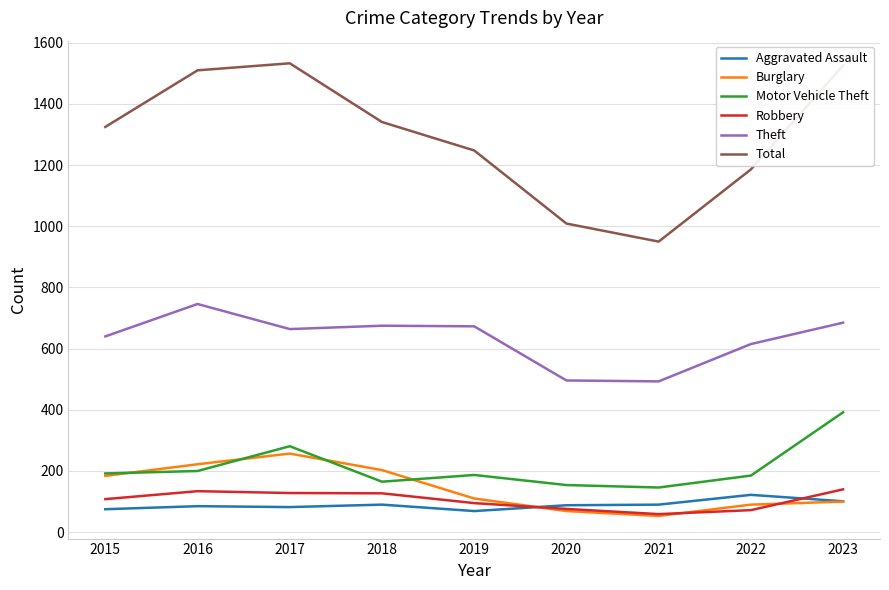

What is the minimum value shown in the chart?

53